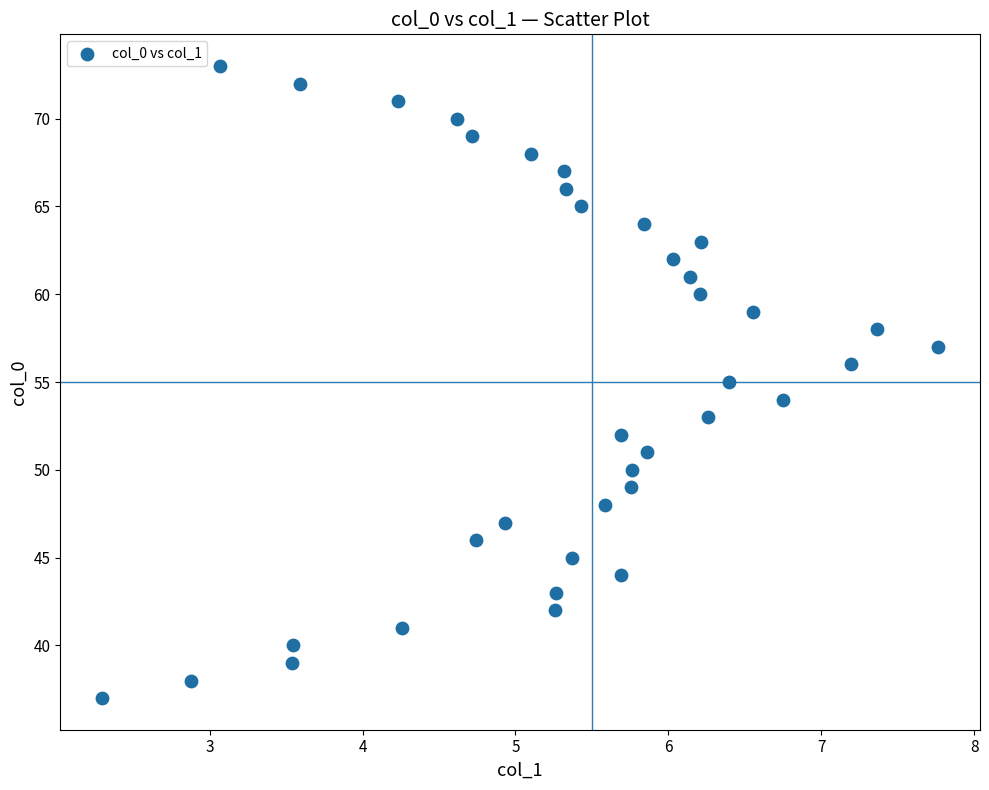

What is the range of Y values (max minus min)?

36